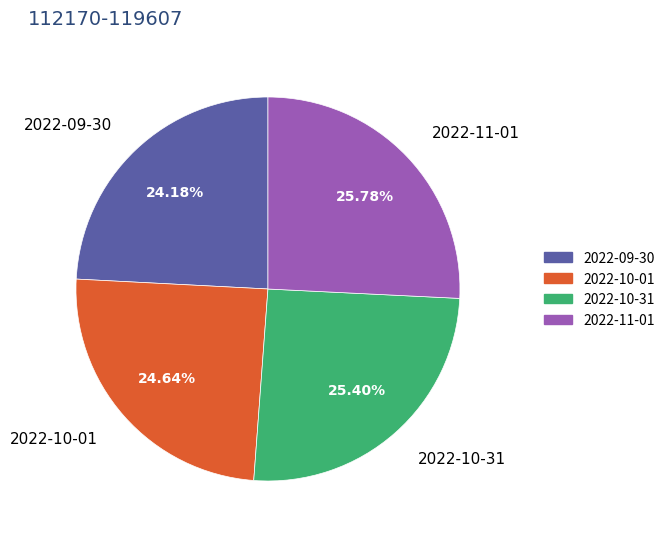

How many slices are in this pie chart?

4